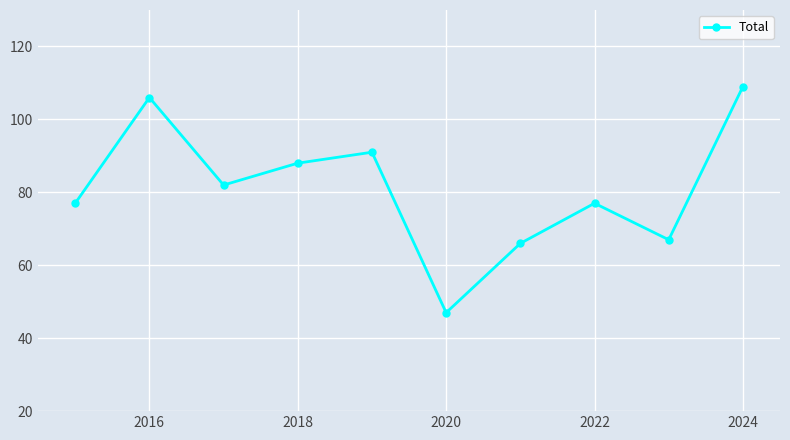

What is the minimum value shown in the chart?

47